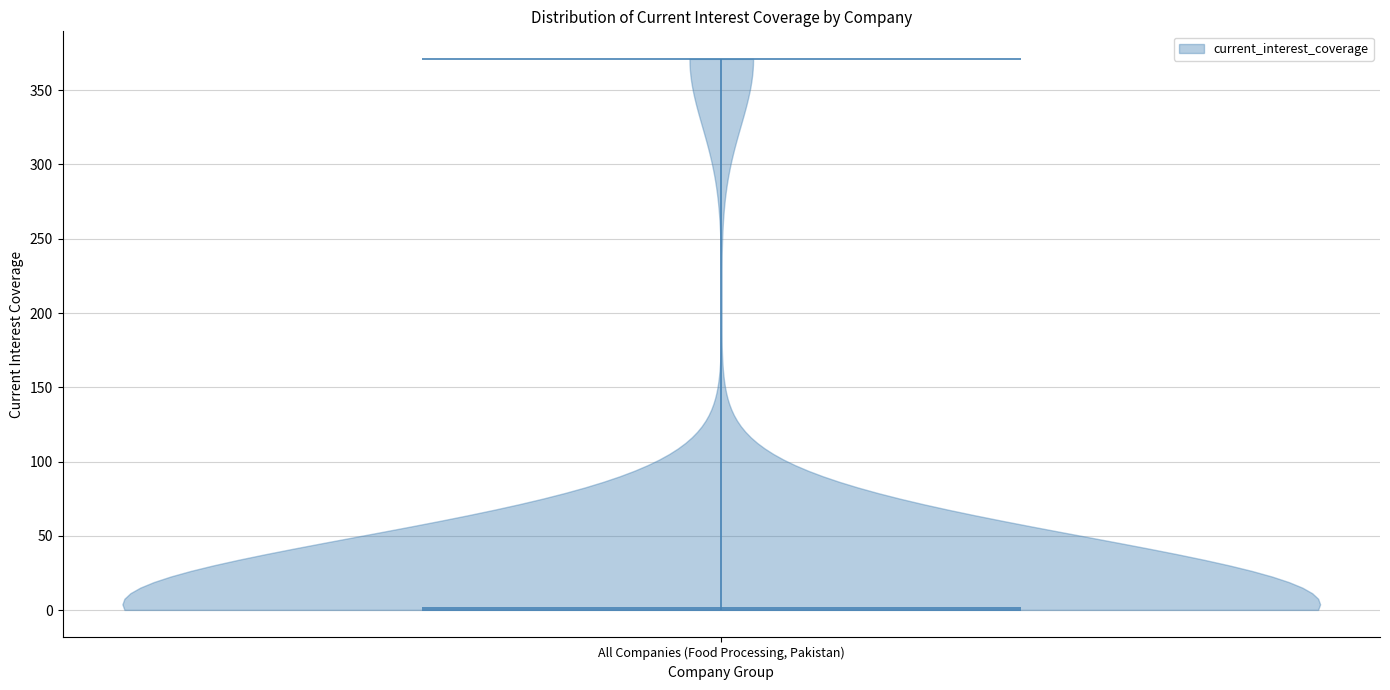

Read this violin plot against the y-axis: where its median line is, and the lowest and highest points the violin reaches. The values are not printed on the chart, so give them approximately, as read against the axis.

median line 0, lowest point 0, highest point 370